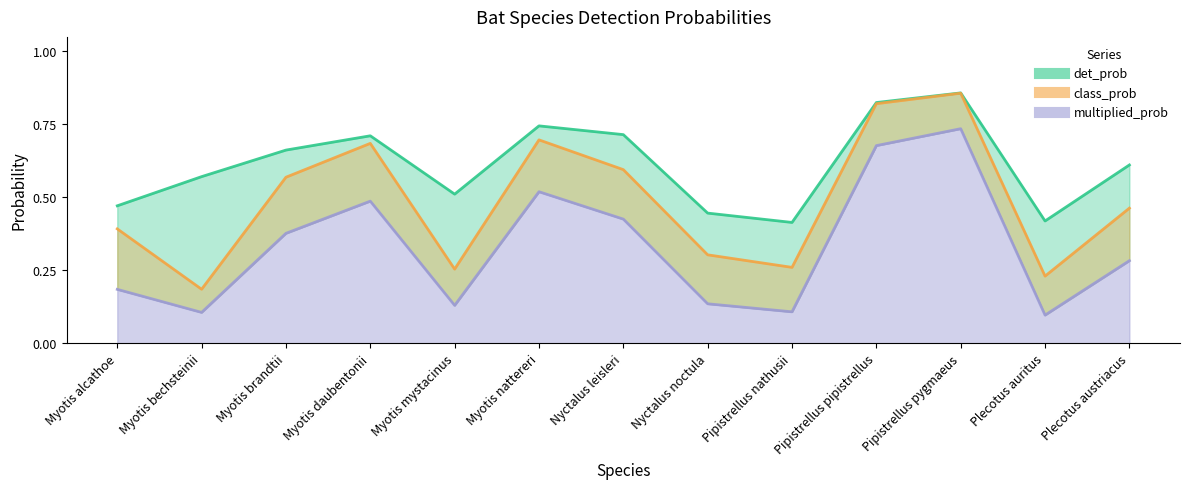

Does the chart have visible grid lines?

No